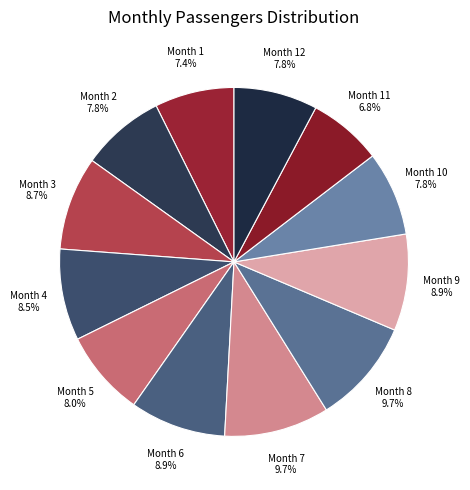

Count the number of slices in the pie.

12